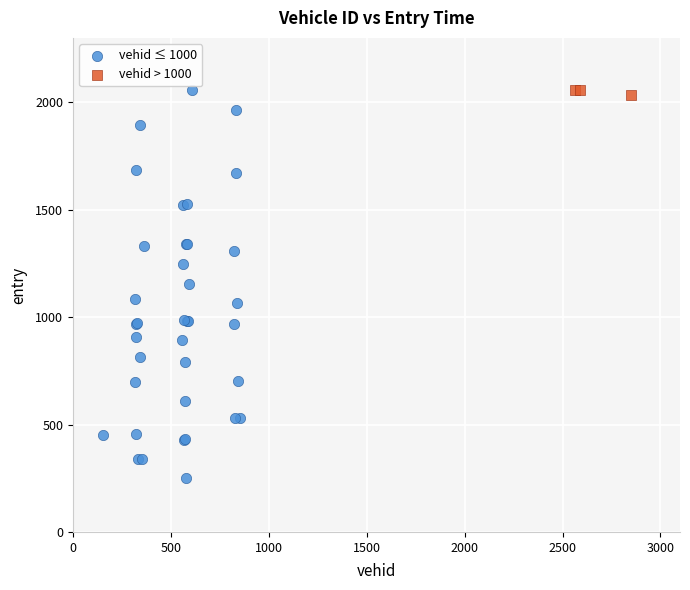

Which series reaches the minimum Y coordinate?

vehid ≤ 1000